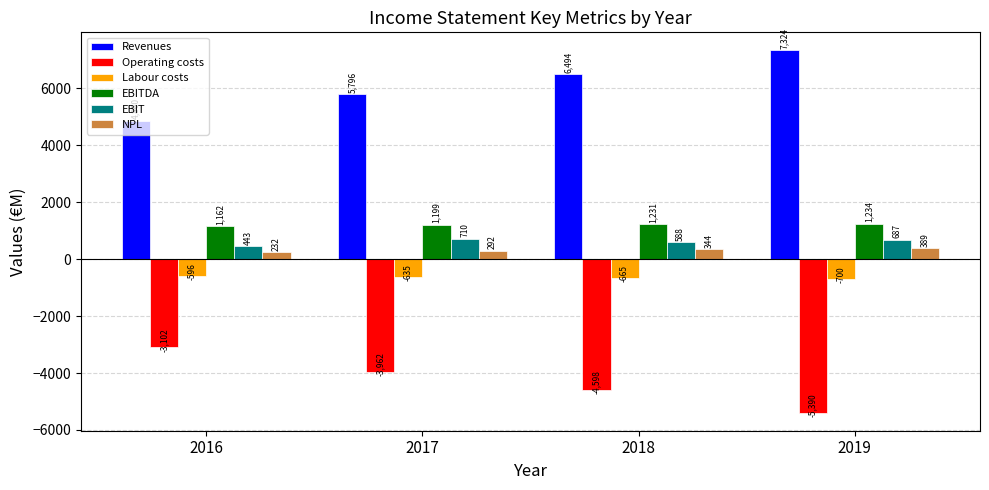

Reading right to left, transcribe all the data shown in this chart.

Revenues: 2019=7324	2018=6494	2017=5796	2016=4860
Operating costs: 2019=-5390	2018=-4598	2017=-3962	2016=-3102
Labour costs: 2019=-700	2018=-665	2017=-635	2016=-596
EBITDA: 2019=1234	2018=1231	2017=1199	2016=1162
EBIT: 2019=687	2018=588	2017=710	2016=443
NPL: 2019=389	2018=344	2017=292	2016=232